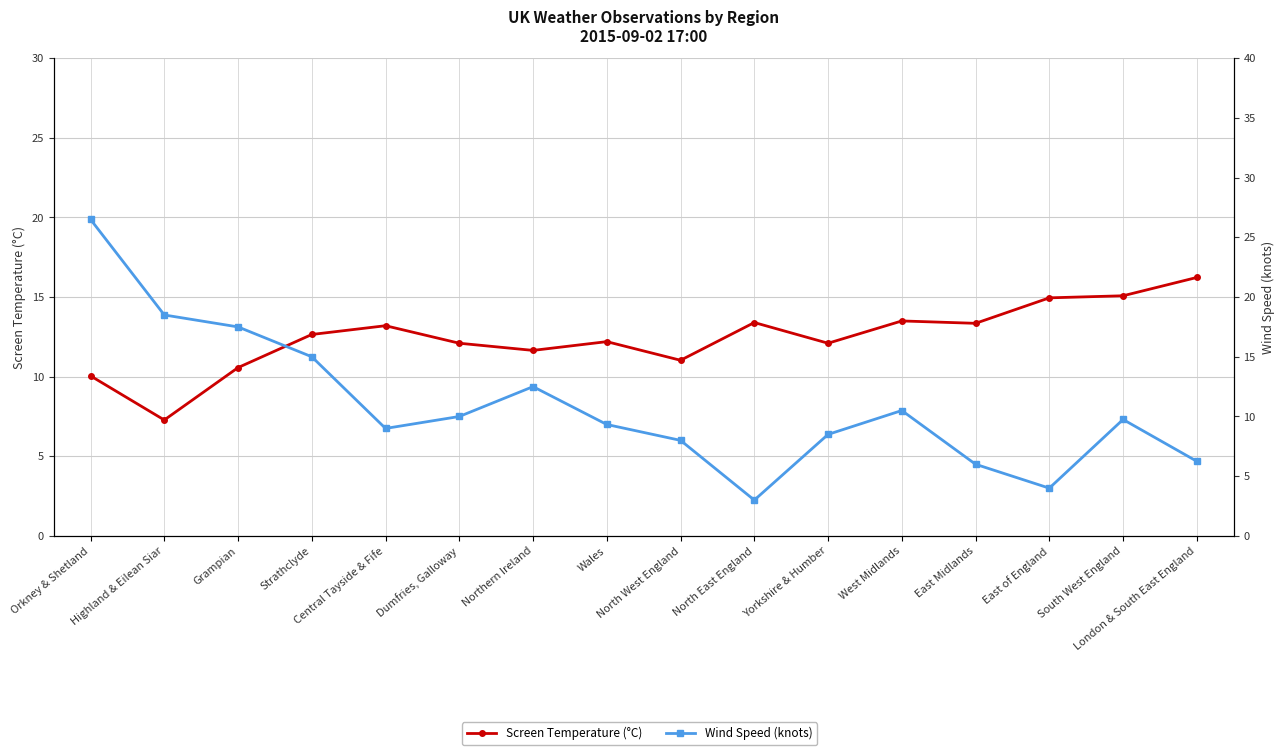

What is the total value across all series at Highland & Eilean Siar?

25.8